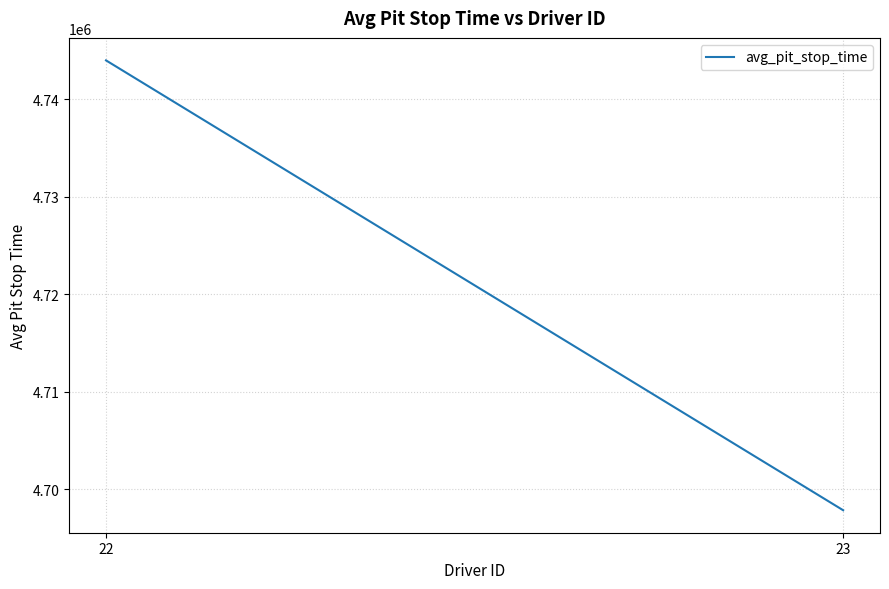

What is the change in value from 23 to 22?

+46117